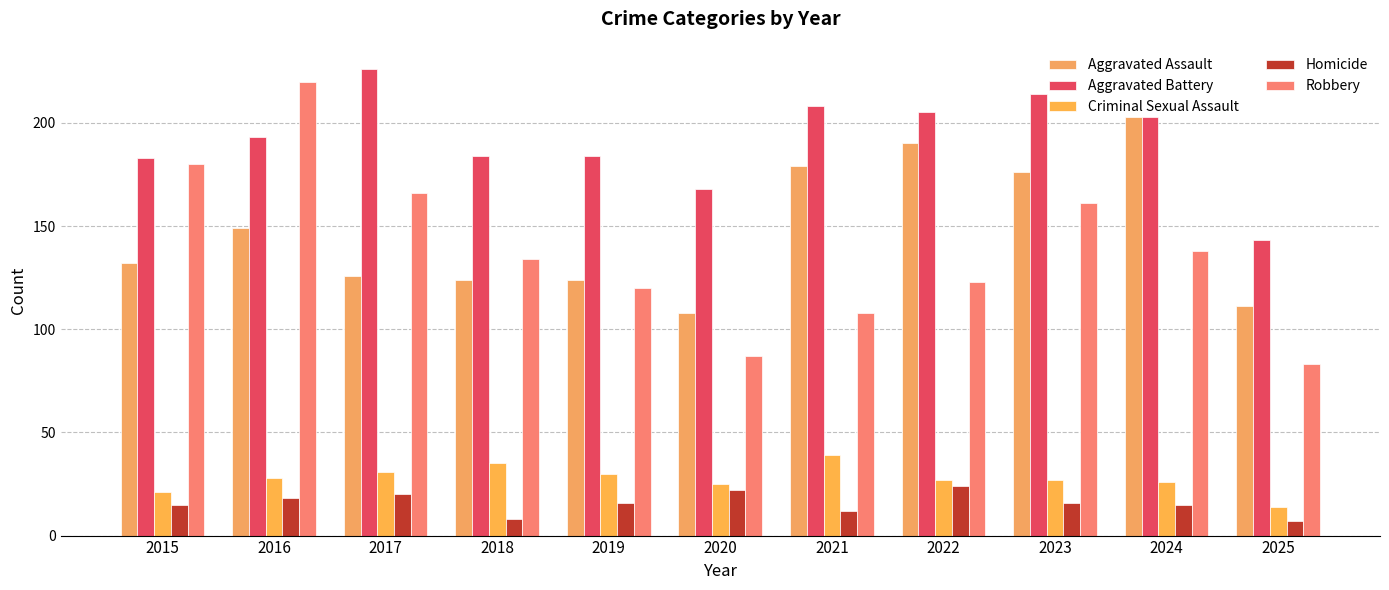

What is the difference between the Robbery values at 2018 and 2015?

46